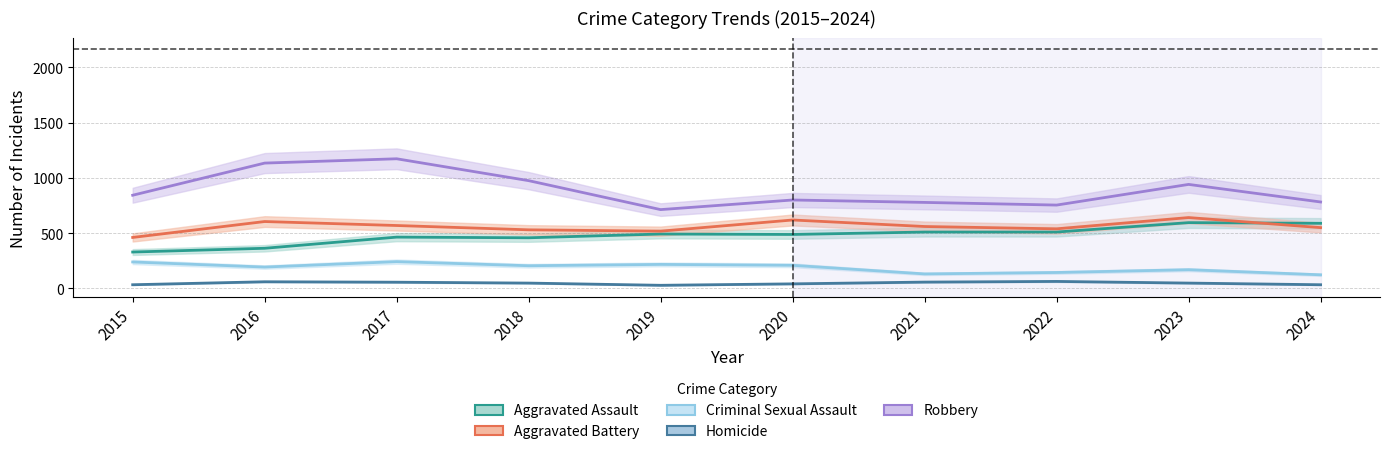

Does the chart have visible grid lines?

Yes